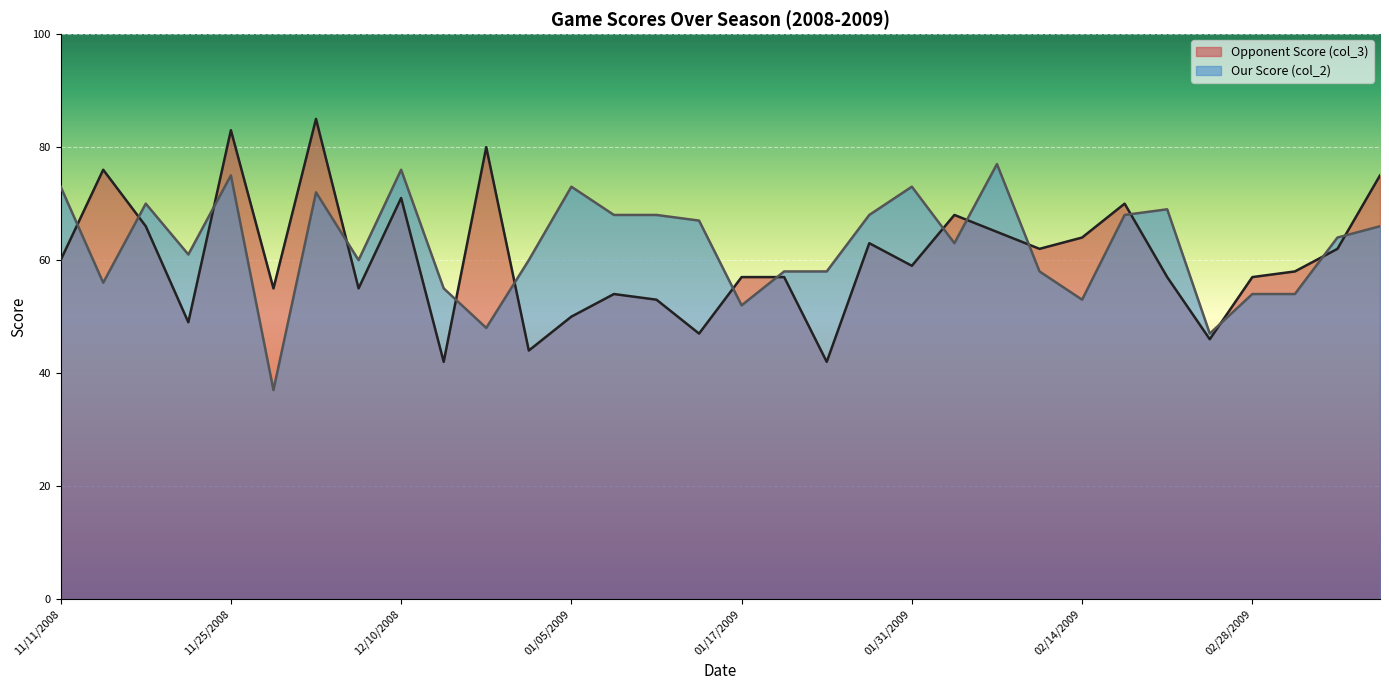

Rank the categories by Our Score (col_2) value from highest to lowest.

02/07/2009, 12/10/2008, 11/25/2008, 11/11/2008, 01/05/2009, 01/31/2009, 12/03/2008, 11/15/2008, 02/21/2009, 01/07/2009, 01/10/2009, 01/27/2009, 02/18/2009, 01/15/2009, 03/23/2009, 03/17/2009, 02/04/2009, 11/22/2008, 12/06/2008, 01/03/2009, 01/21/2009, 01/24/2009, 02/11/2009, 11/12/2008, 12/22/2008, 02/28/2009, 03/07/2009, 02/14/2009, 01/17/2009, 12/31/2008, 02/25/2009, 11/29/2008